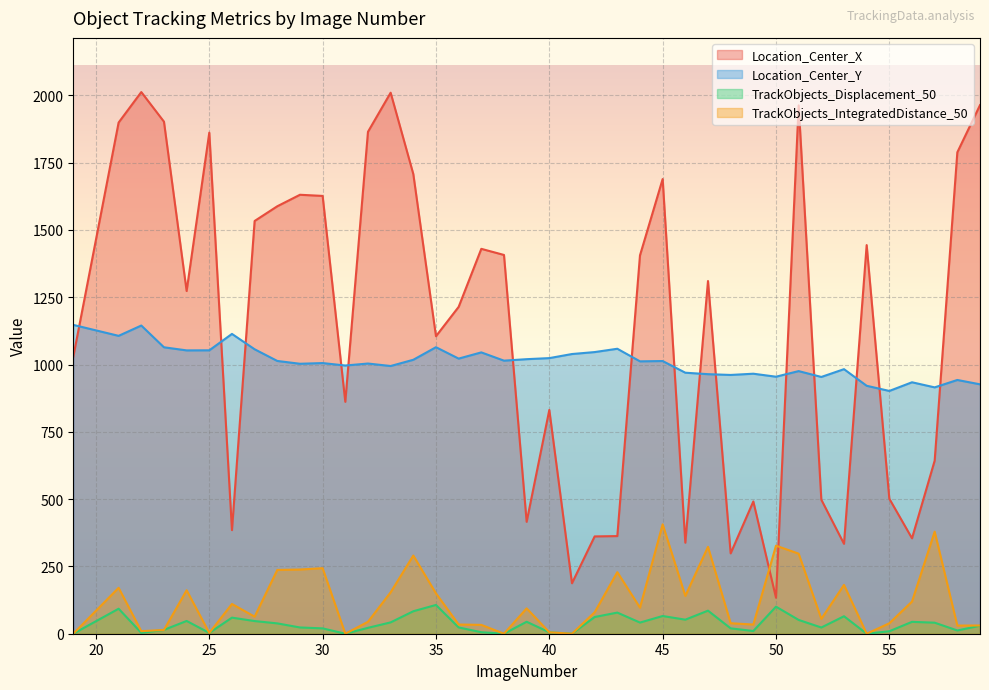

What is the total value across all series at 36?

2294.0